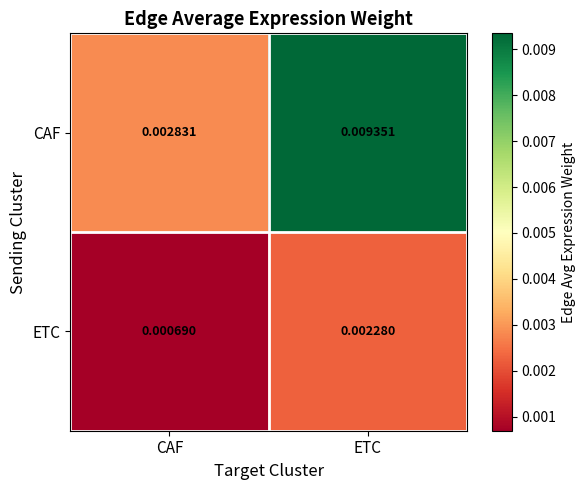

At which category is the sum across all series the highest?

ETC